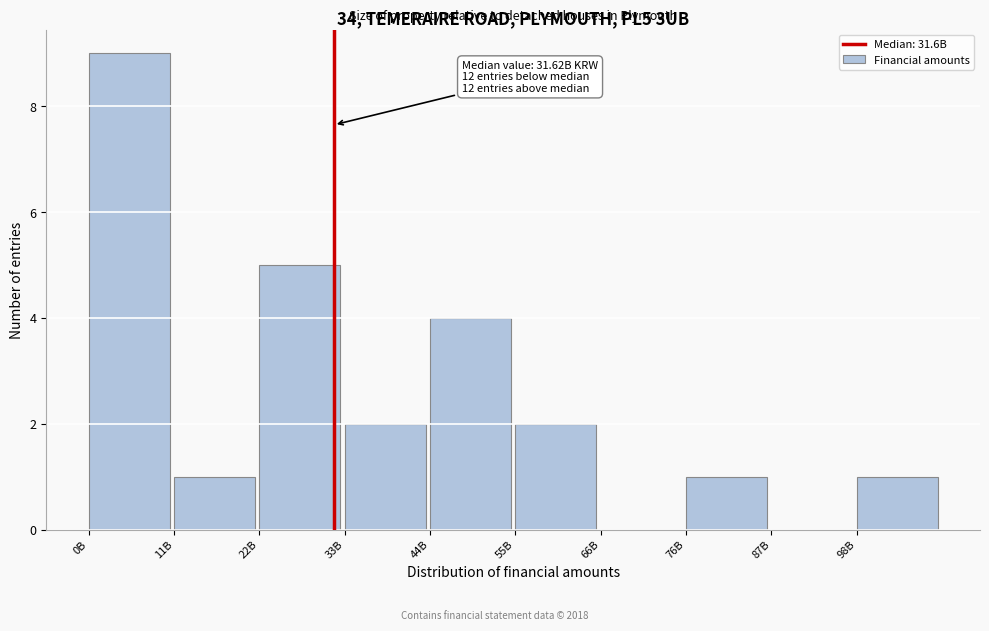

Reading right to left, what are all the values shown in this chart?

98B=1	87B=0	76B=1	66B=0	55B=2	44B=4	33B=2	22B=5	11B=1	0B=9